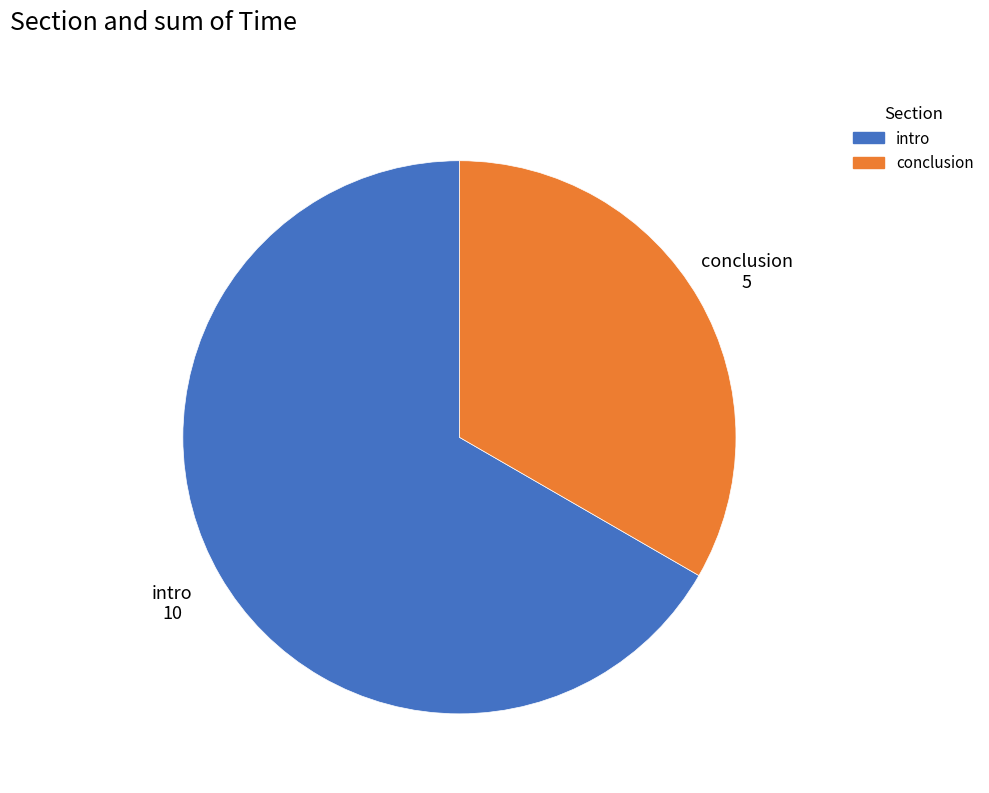

Which has a higher value, intro or conclusion?

intro